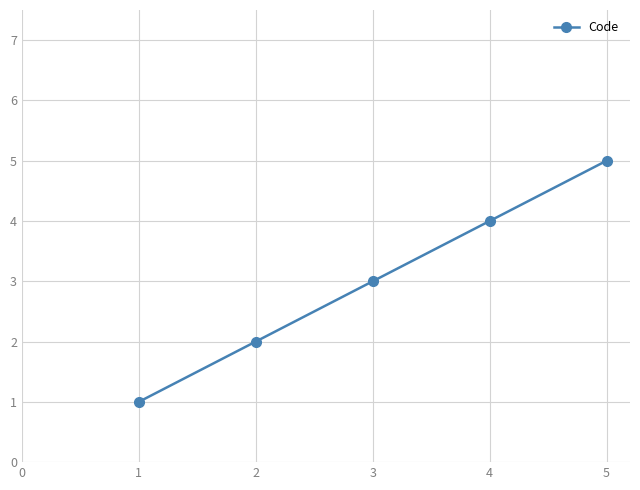

What is the minimum value shown in the chart?

1